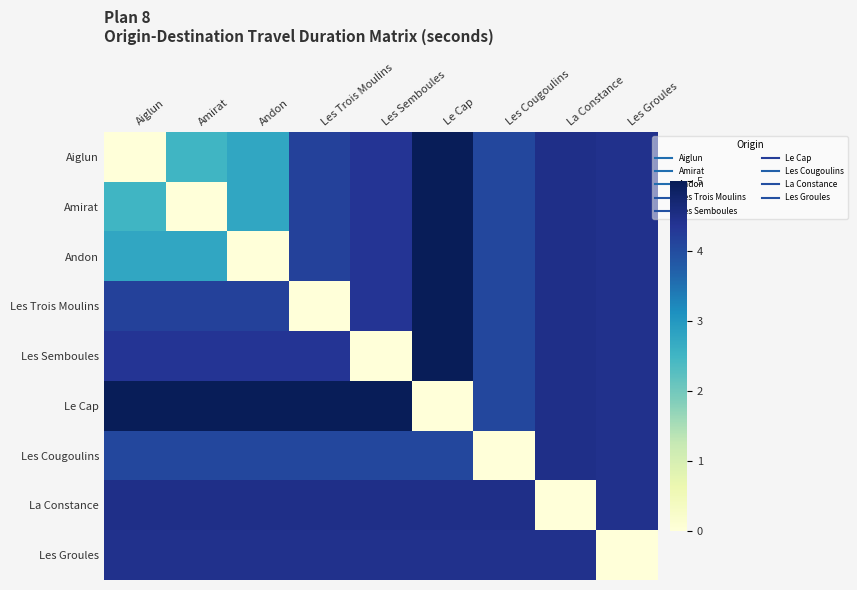

Reading left to right, extract all data points from this chart.

Aiglun: Aiglun=0.0	Amirat=2.5	Andon=2.8	Les Trois Moulins=4.2	Les Semboules=4.4	Le Cap=5.0	Les Cougoulins=4.1	La Constance=4.5	Les Groules=4.4
Amirat: Aiglun=2.5	Amirat=0.0	Andon=2.8	Les Trois Moulins=4.2	Les Semboules=4.4	Le Cap=5.0	Les Cougoulins=4.1	La Constance=4.5	Les Groules=4.4
Andon: Aiglun=2.8	Amirat=2.8	Andon=0.0	Les Trois Moulins=4.2	Les Semboules=4.4	Le Cap=5.0	Les Cougoulins=4.1	La Constance=4.5	Les Groules=4.4
Les Trois Moulins: Aiglun=4.2	Amirat=4.2	Andon=4.2	Les Trois Moulins=0.0	Les Semboules=4.4	Le Cap=5.0	Les Cougoulins=4.1	La Constance=4.5	Les Groules=4.4
Les Semboules: Aiglun=4.4	Amirat=4.4	Andon=4.4	Les Trois Moulins=4.4	Les Semboules=0.0	Le Cap=5.0	Les Cougoulins=4.1	La Constance=4.5	Les Groules=4.4
Le Cap: Aiglun=5.0	Amirat=5.0	Andon=5.0	Les Trois Moulins=5.0	Les Semboules=5.0	Le Cap=0.0	Les Cougoulins=4.1	La Constance=4.5	Les Groules=4.4
Les Cougoulins: Aiglun=4.1	Amirat=4.1	Andon=4.1	Les Trois Moulins=4.1	Les Semboules=4.1	Le Cap=4.1	Les Cougoulins=0.0	La Constance=4.5	Les Groules=4.4
La Constance: Aiglun=4.5	Amirat=4.5	Andon=4.5	Les Trois Moulins=4.5	Les Semboules=4.5	Le Cap=4.5	Les Cougoulins=4.5	La Constance=0.0	Les Groules=4.4
Les Groules: Aiglun=4.4	Amirat=4.4	Andon=4.4	Les Trois Moulins=4.4	Les Semboules=4.4	Le Cap=4.4	Les Cougoulins=4.4	La Constance=4.4	Les Groules=0.0